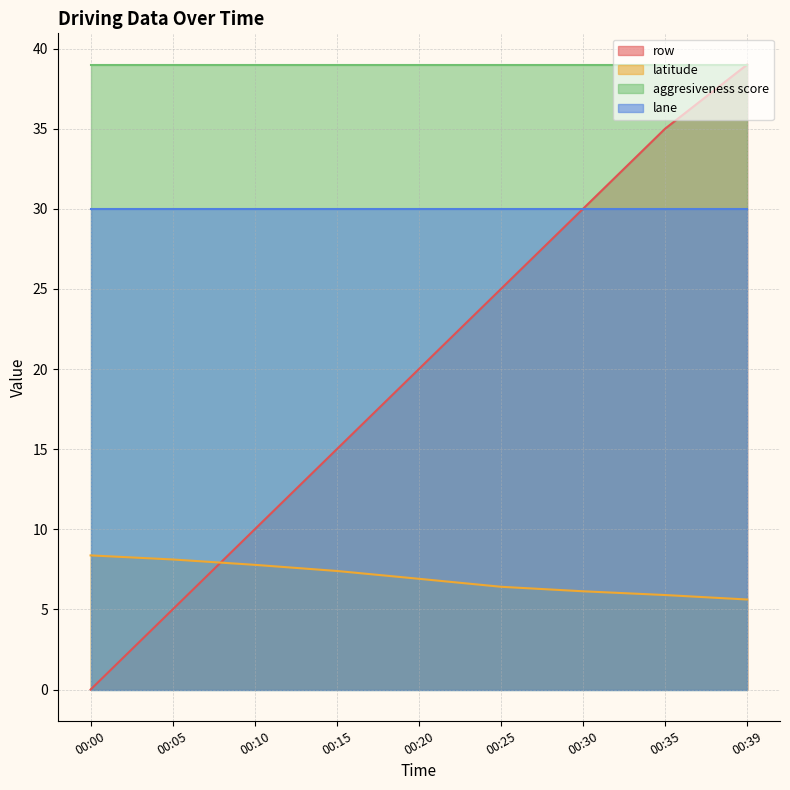

What is the value of the latitude point at the 9th from the left?

5.6